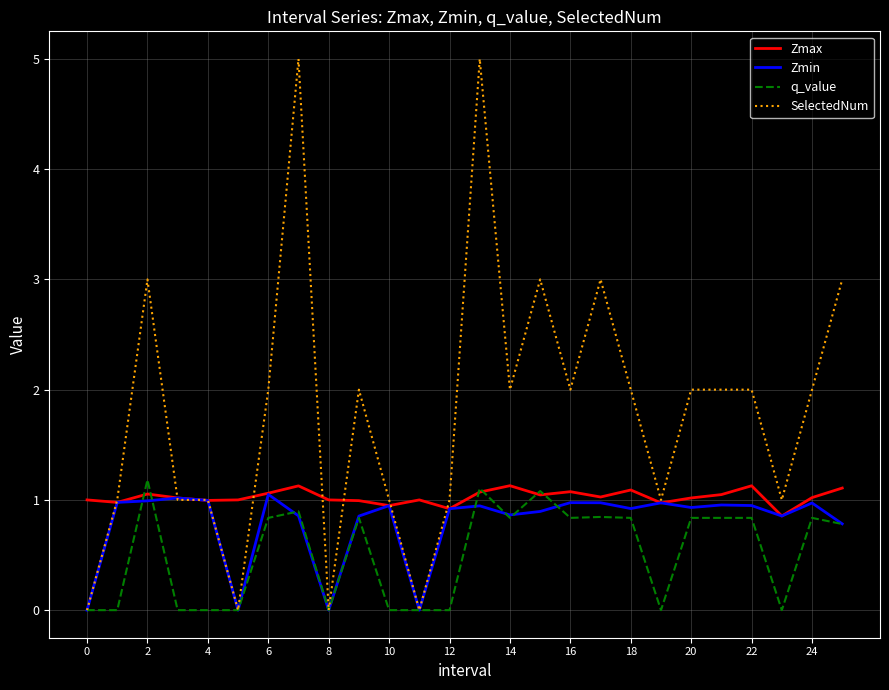

Which series has the largest total across all categories?

SelectedNum